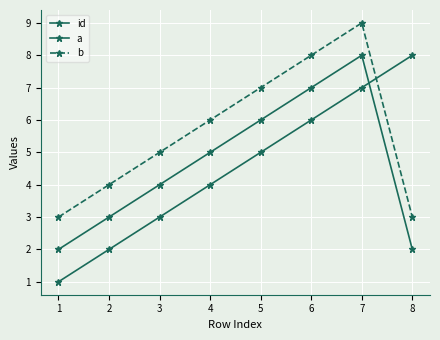

Does the chart have visible grid lines?

Yes